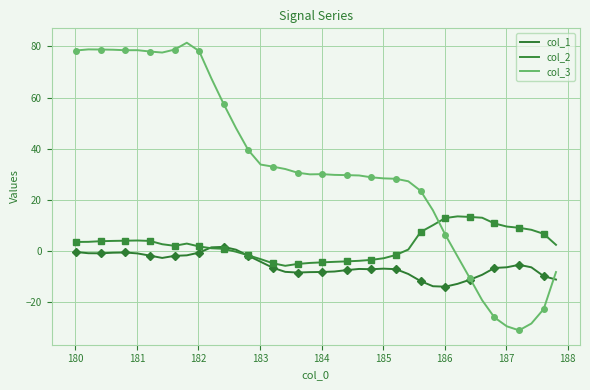

The value of col_3 at 185 is 119.0. True or false?

False